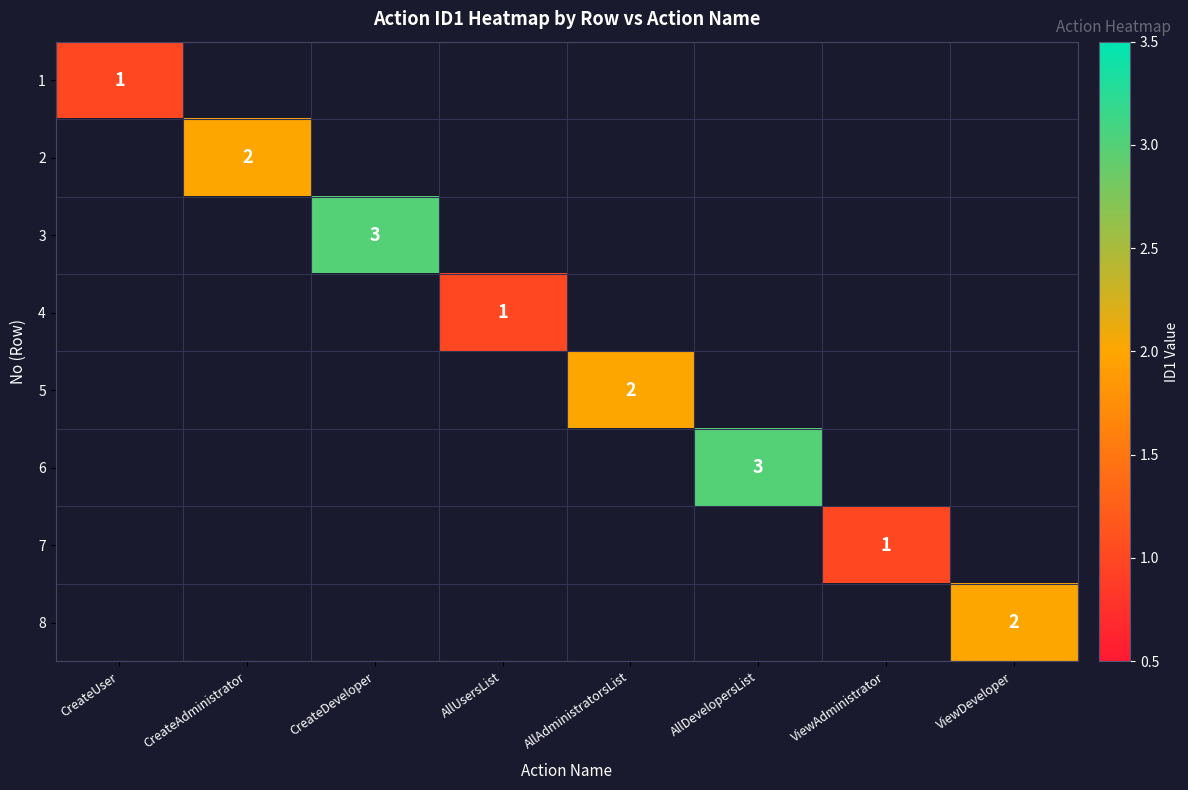

True or false: 3 has a value of 2 at CreateDeveloper.

False